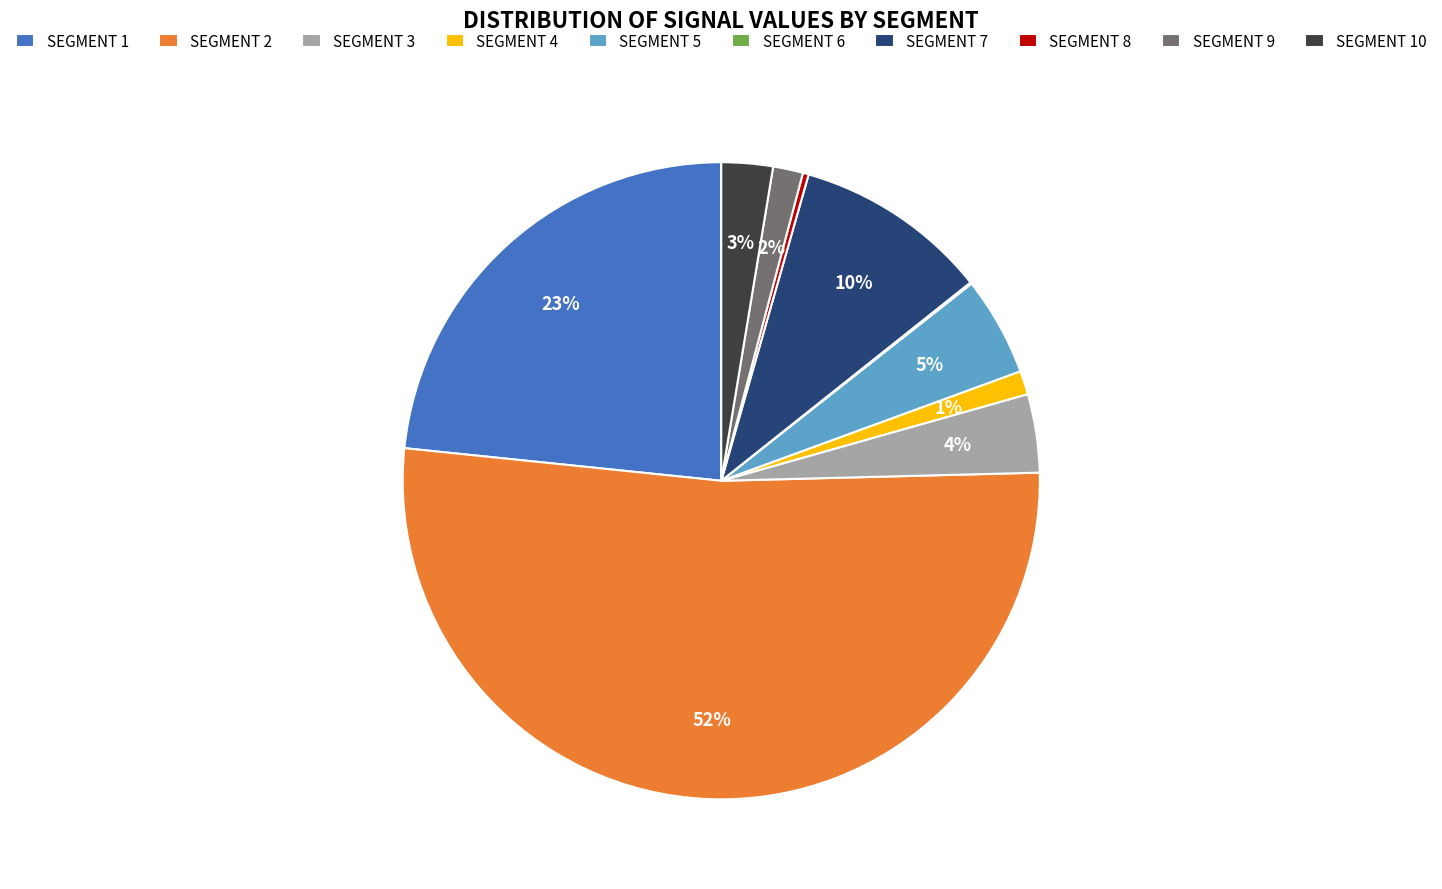

To the nearest percent, what is the difference between the SEGMENT 3 and SEGMENT 4 slice percentages?

3%